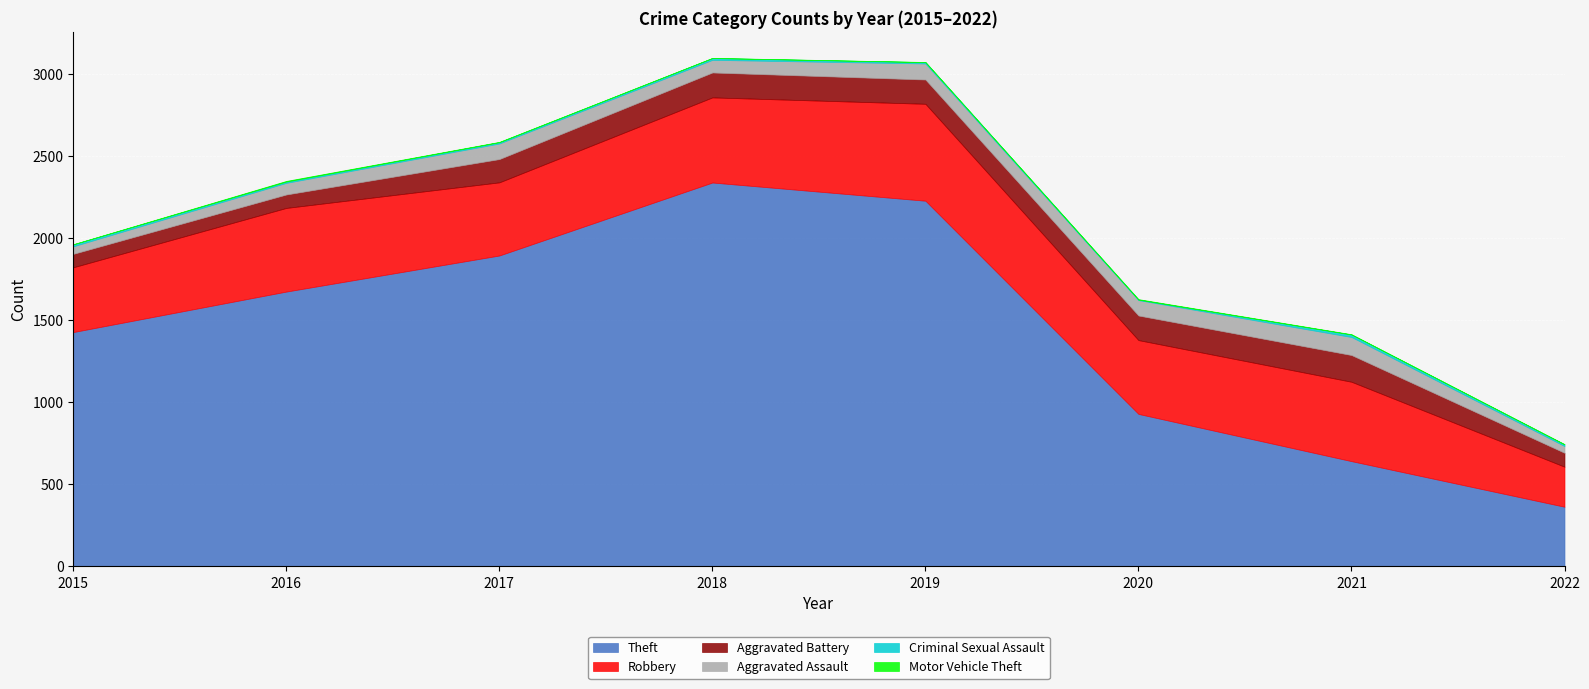

What is the sum of the Theft values at 2019 and 2016?

3906